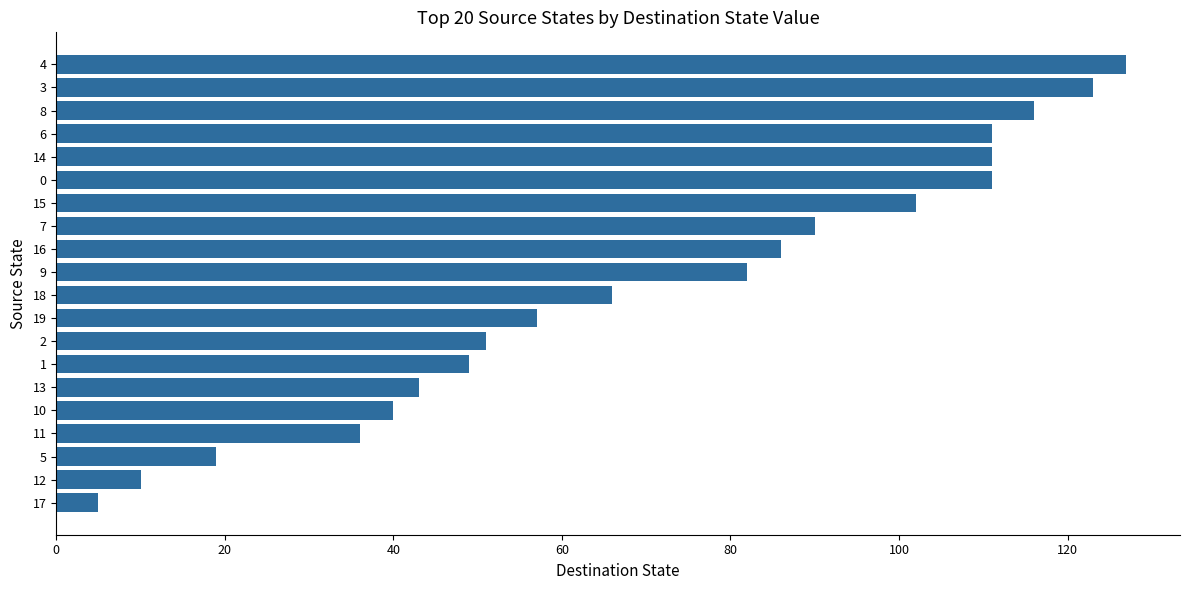

What is the value of the 2nd bar from the top?

123